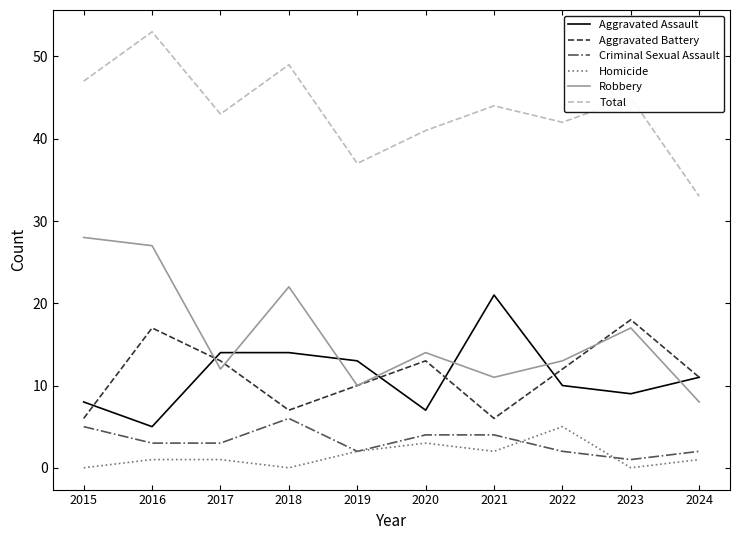

True or false: Total and Robbery intersect in this chart.

False